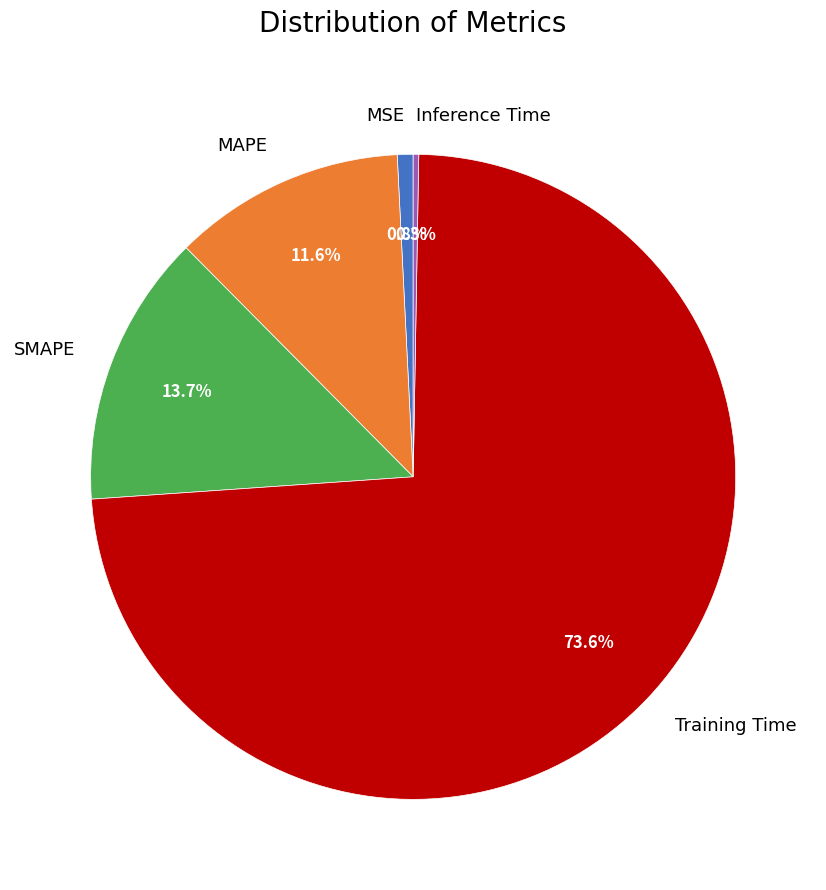

Combined, do MSE and SMAPE account for over 50%?

No